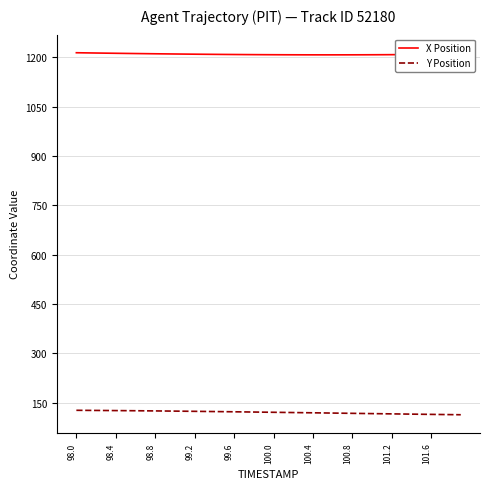

True or false: Y Position and X Position cross at least once.

False